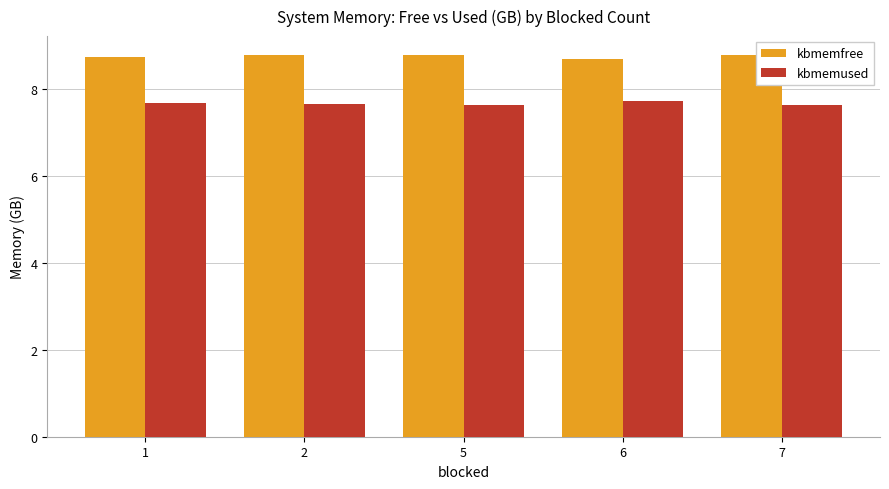

What is the total value across all series at 5?

16.4